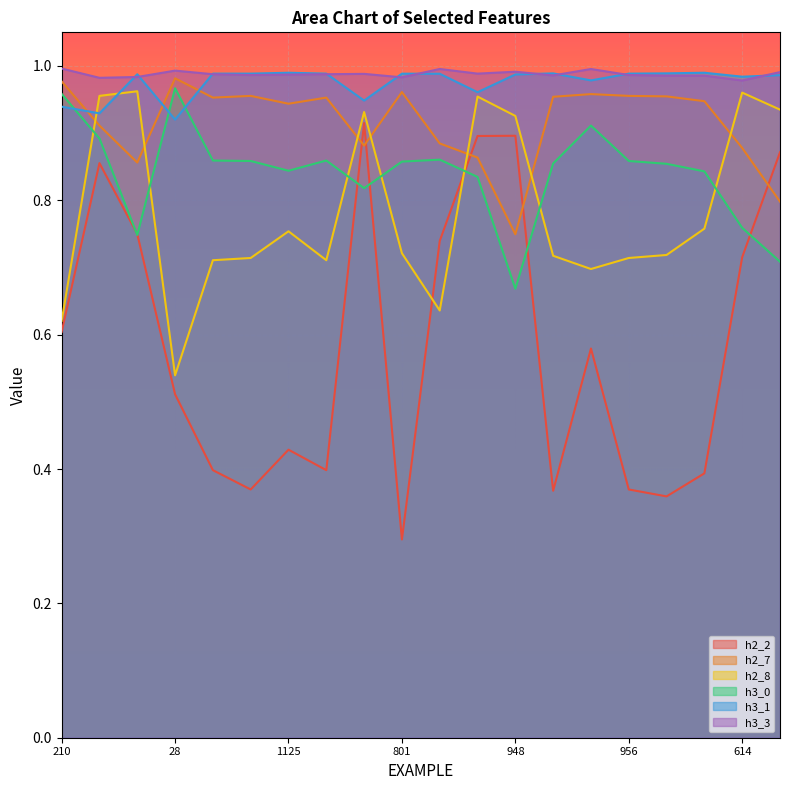

True or false: h2_7 has more than 2 interior local peaks.

True